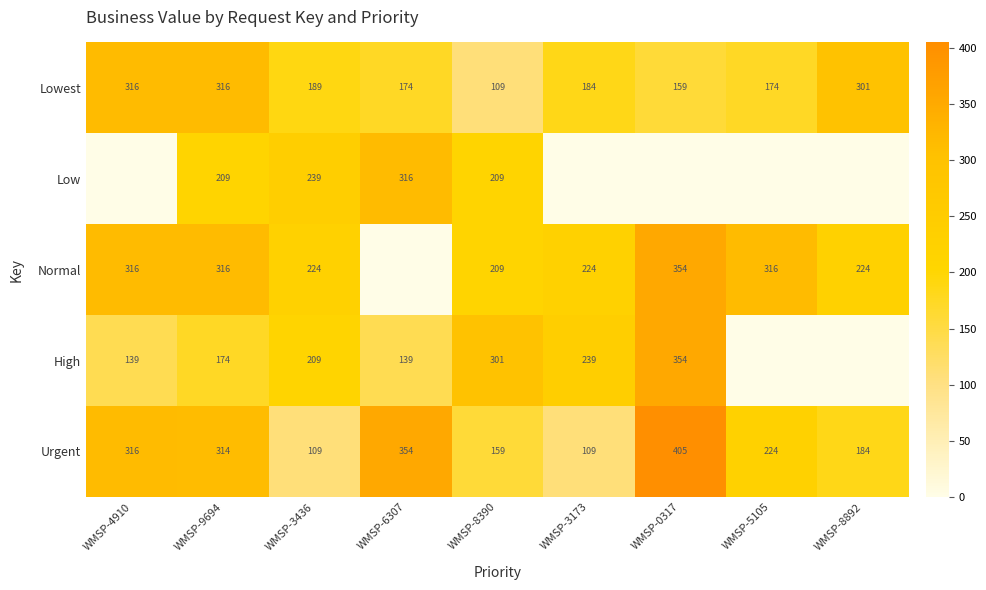

What is the sum of the Urgent values at WMSP-3436 and WMSP-9694?

423